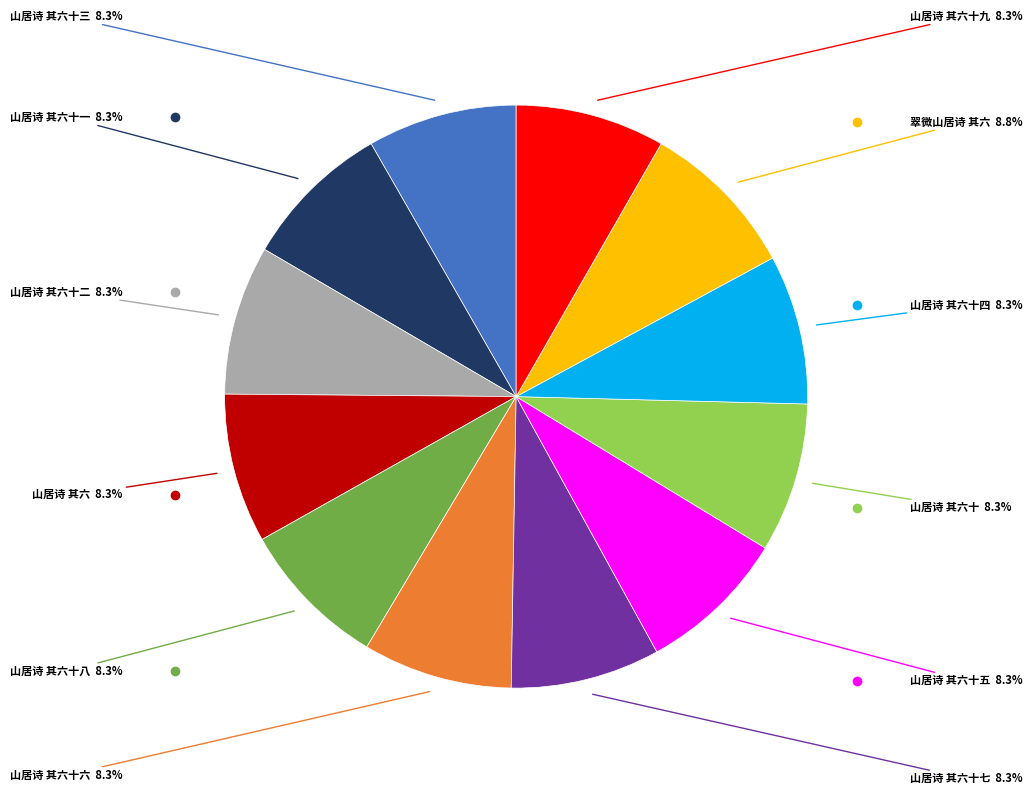

Is there any slice that represents more than half of the pie?

No